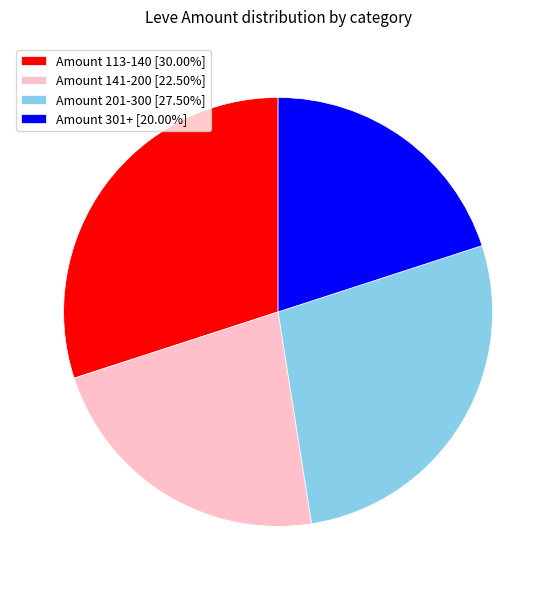

Is there any slice that represents more than half of the pie?

No